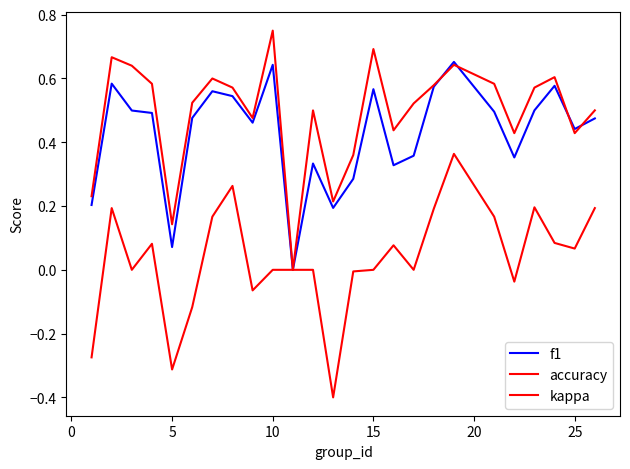

Does the chart have visible grid lines?

No